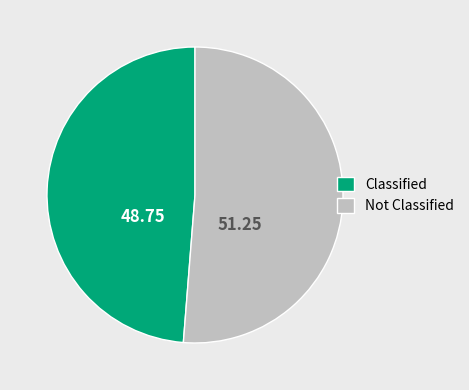

Do Classified and Not Classified together represent more than half of the pie?

Yes